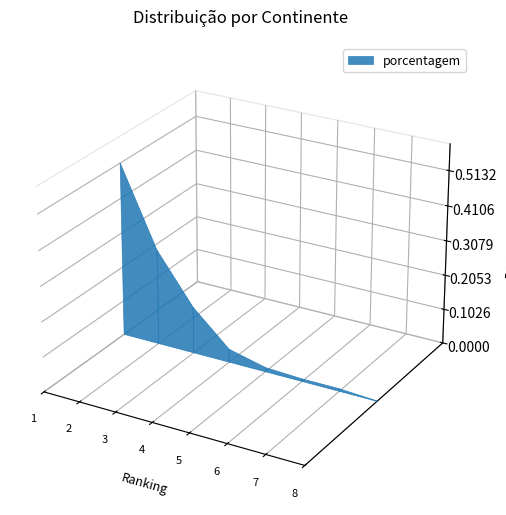

Reading left to right, extract all data points from this chart.

América do Sul=0.5	Europa=0.3	América do Norte=0.1	Ásia=0.0	África=0.0	Oceania=0.0	América Central e Caribe=0.0	Continente não especificado=0.0